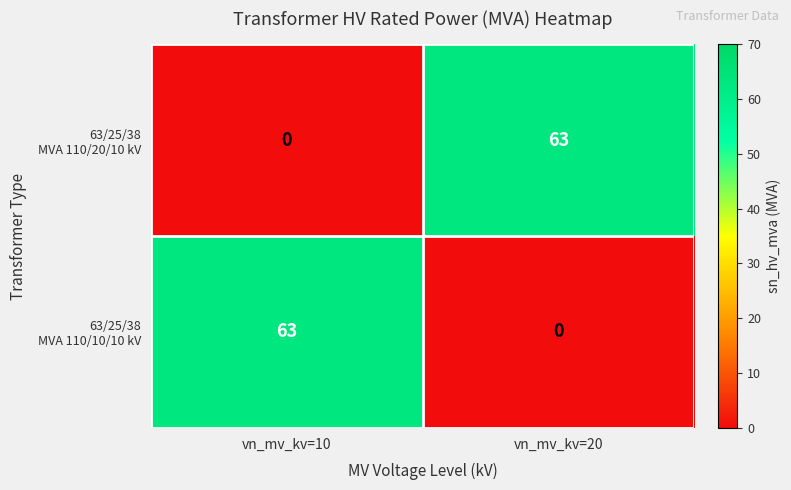

What is the spread (max minus min) of values at vn_mv_kv=20?

63